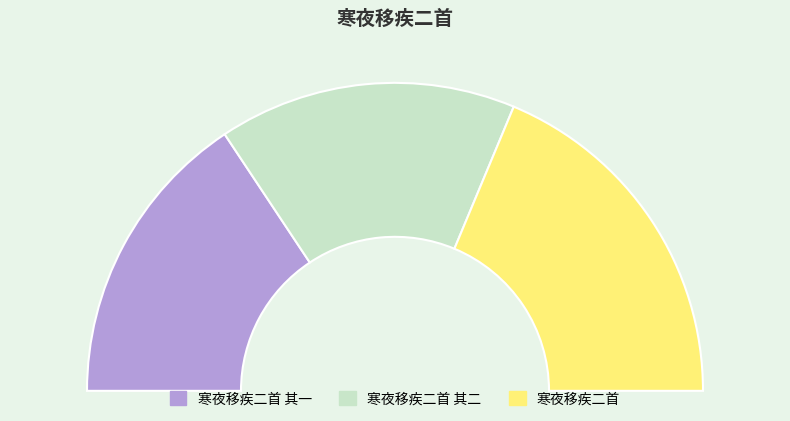

What is the ratio of the value at 寒夜移疾二首 其一 to the value at 寒夜移疾二首?

0.8